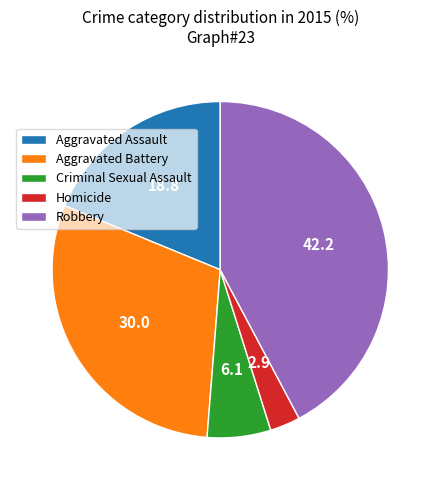

What is the largest slice in the pie chart?

Robbery